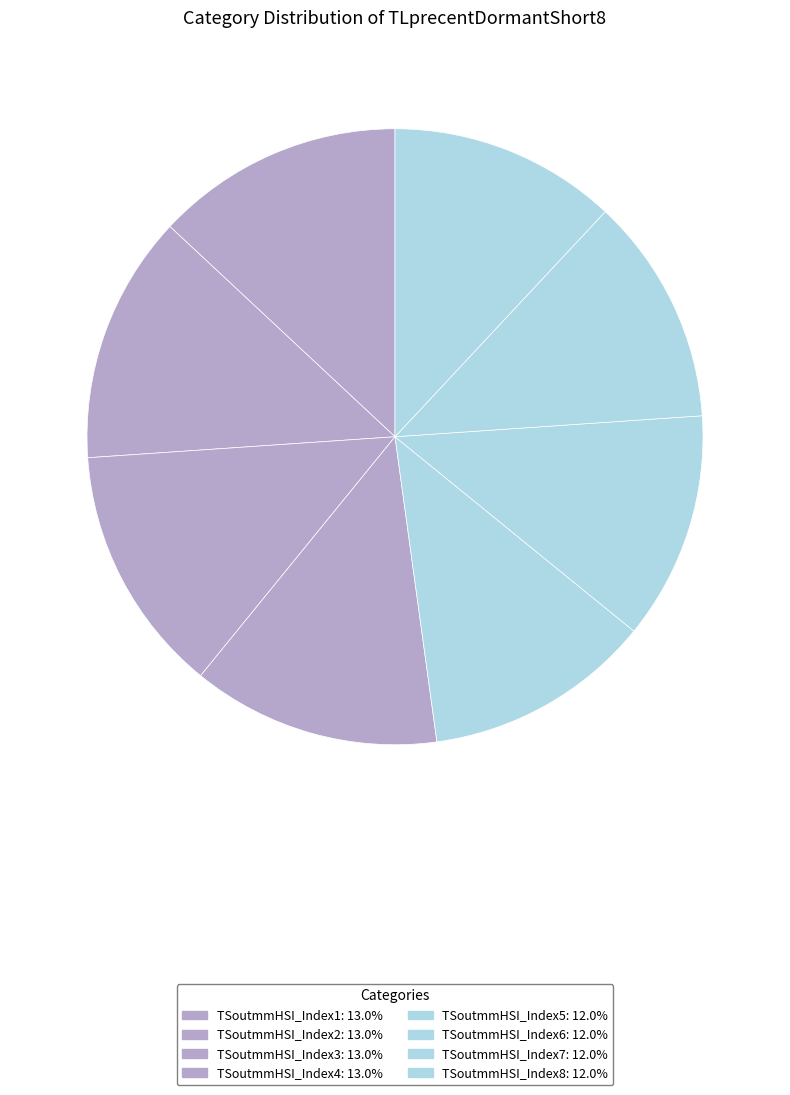

Does TSoutmmHSI_Index2 represent more than half of the total?

No